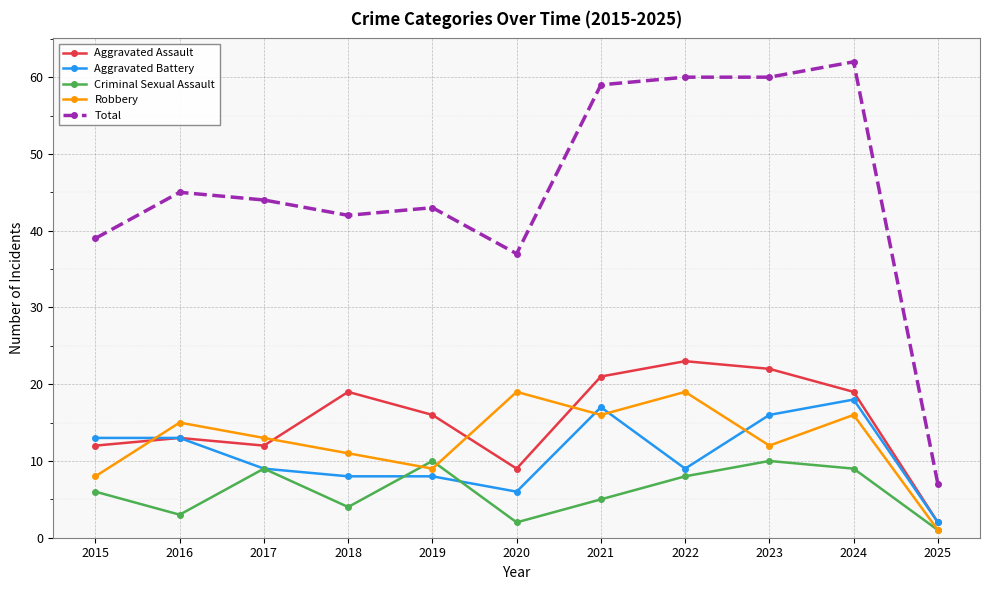

True or false: Criminal Sexual Assault and Robbery cross at least once.

True